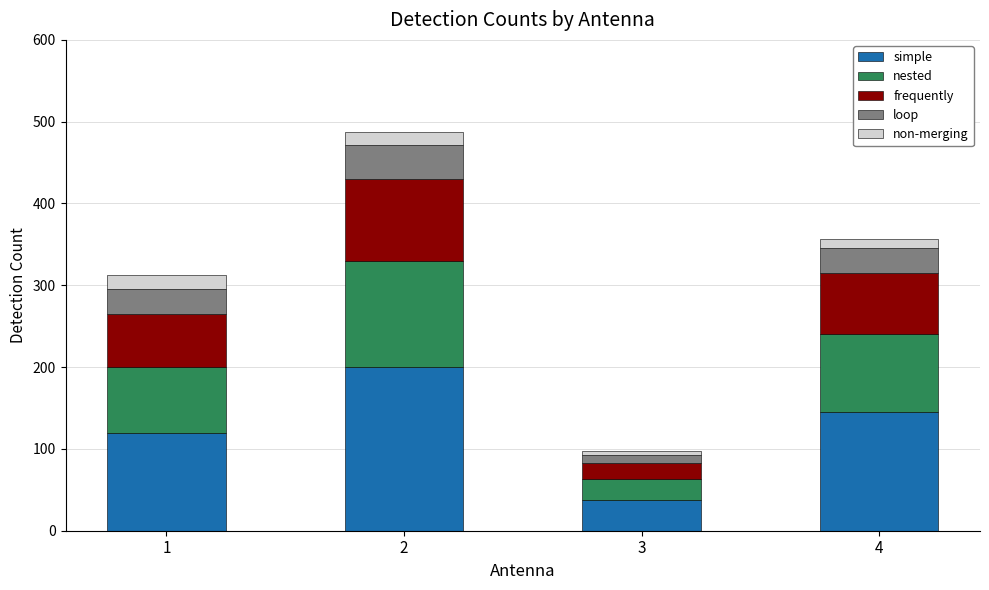

What is the lowest value of the simple series?

38